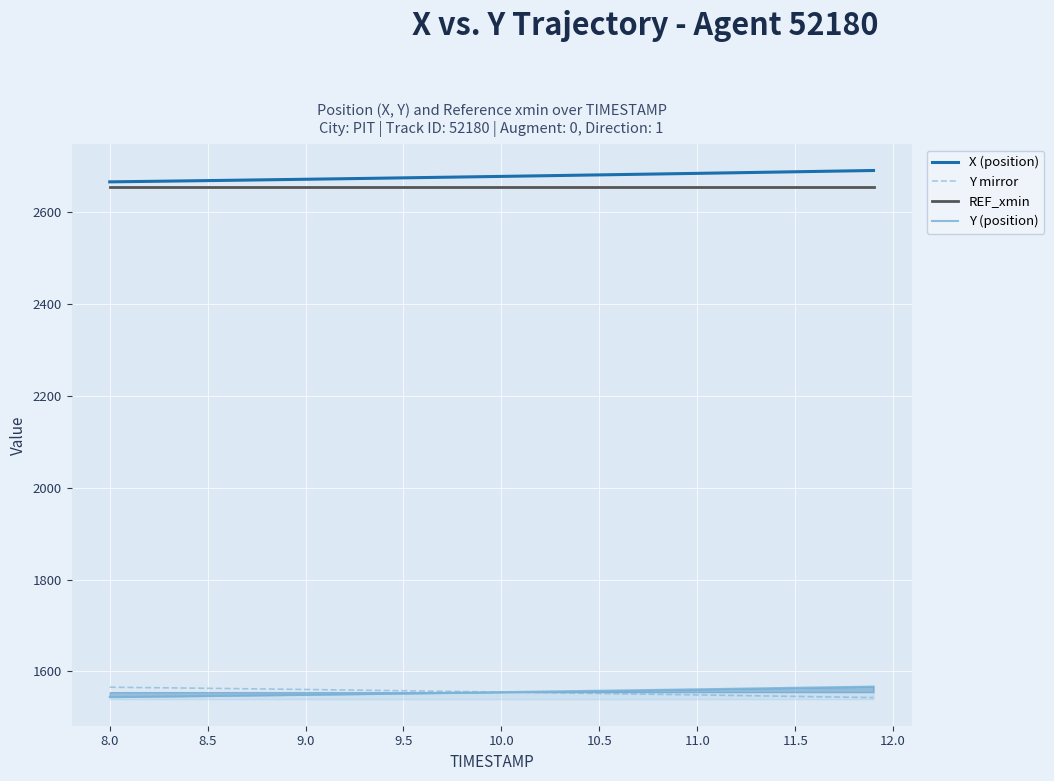

True or false: Y mirror and X (position) cross at least once.

False